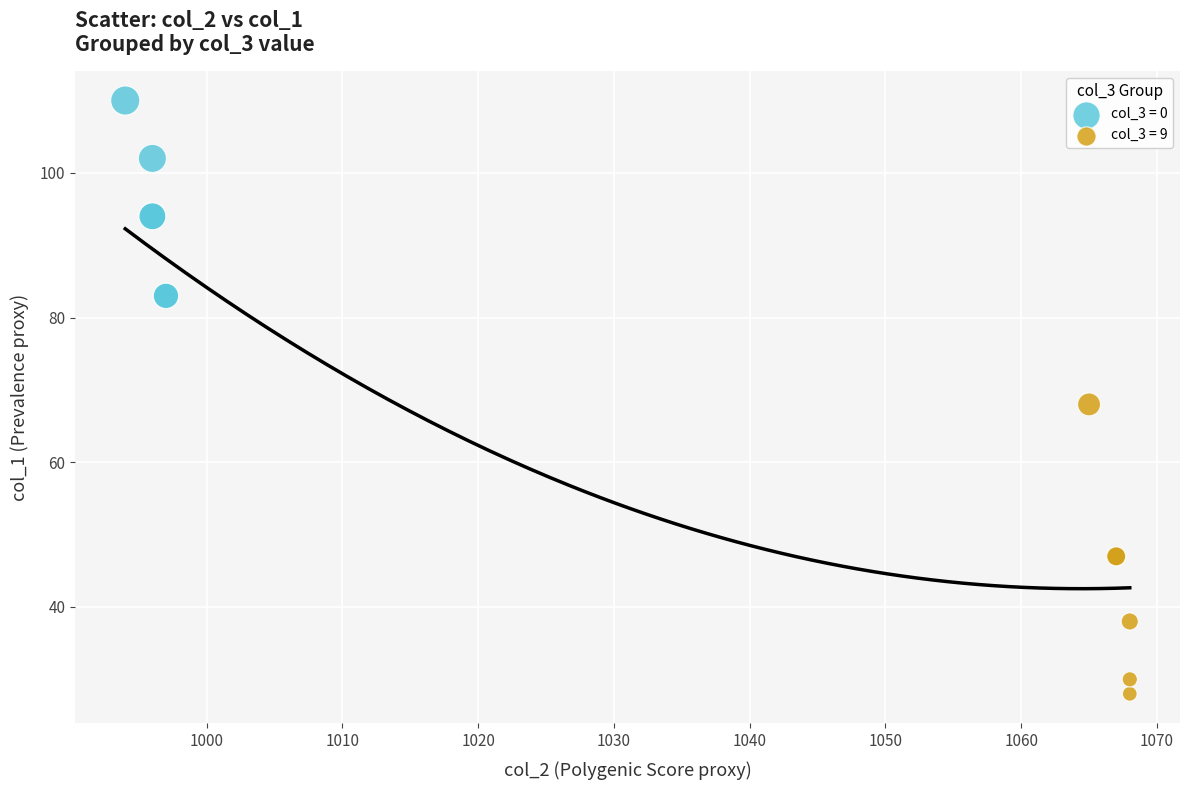

Which series reaches the maximum Y coordinate?

col_3 = 0